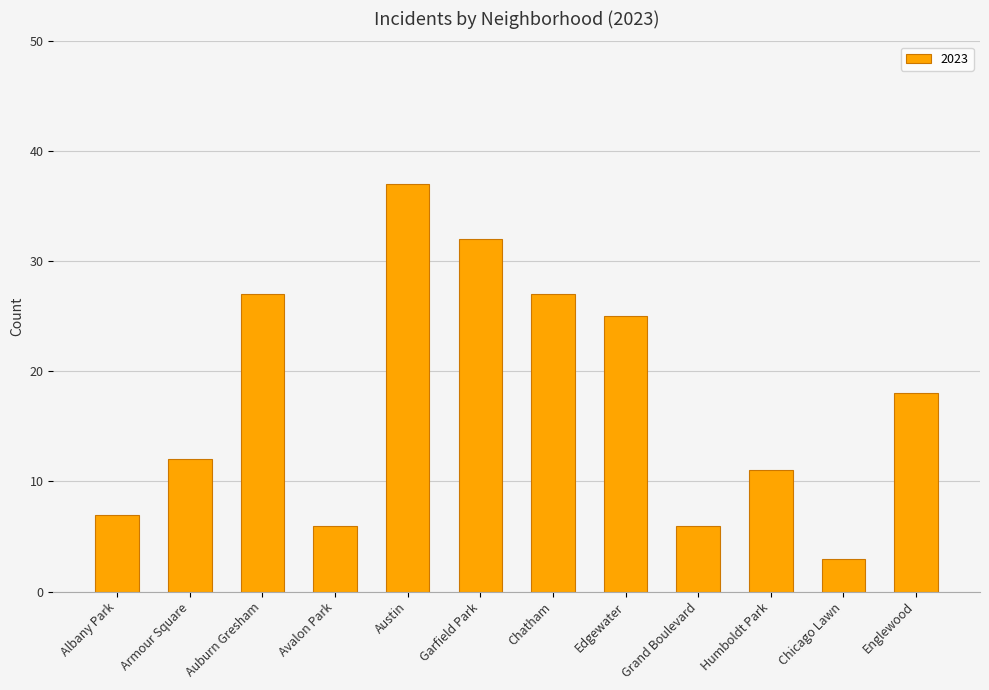

Which label corresponds to the smallest value in the chart?

Chicago Lawn